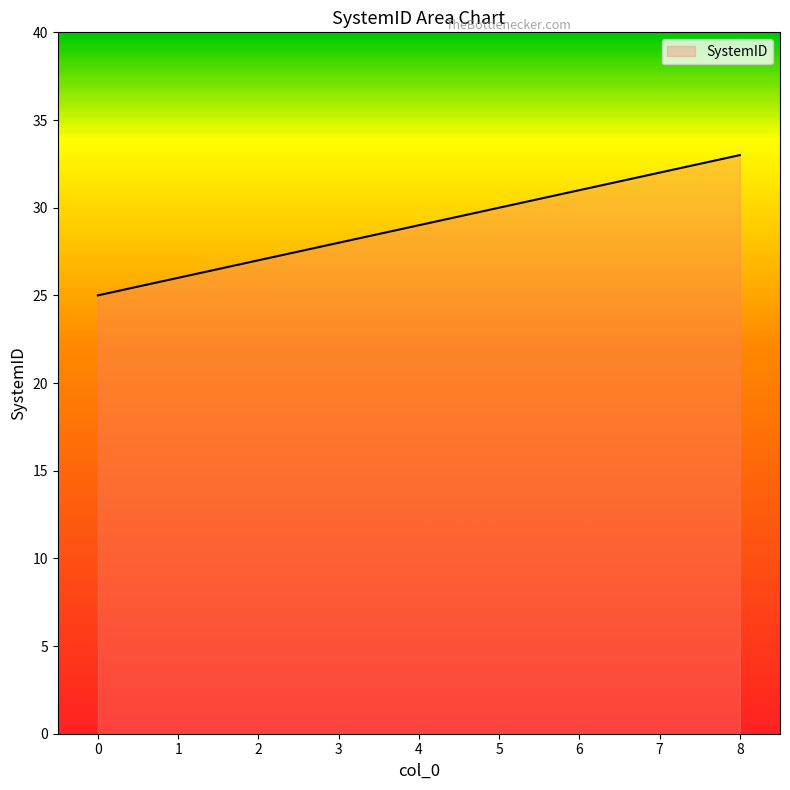

List the labels in order of value, smallest first.

0, 1, 2, 3, 4, 5, 6, 7, 8